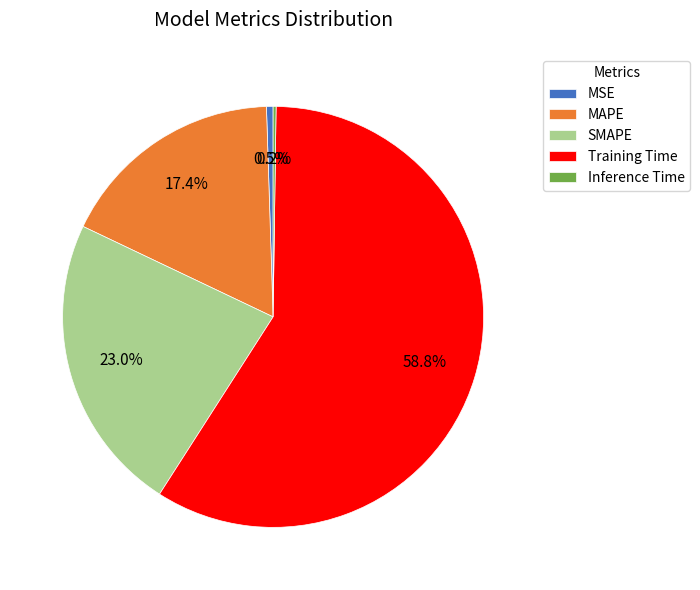

Which category has the biggest portion of the pie?

Training Time